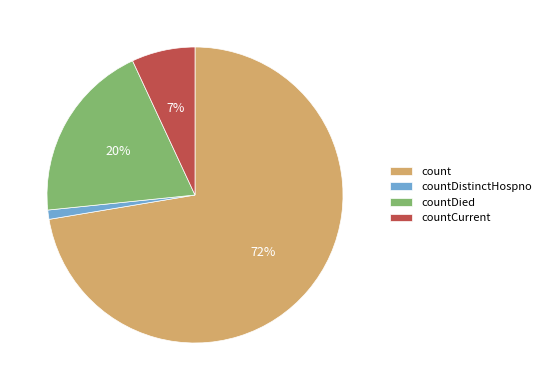

Combined, do countDied and countDistinctHospno account for over 50%?

No